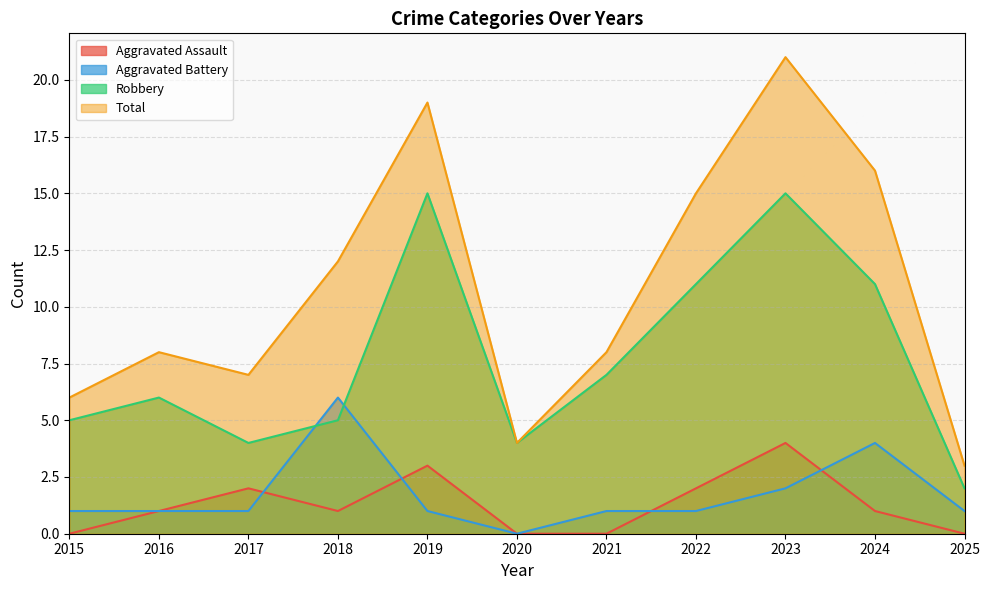

Between 2015 and 2016, which series saw the biggest shift?

Total